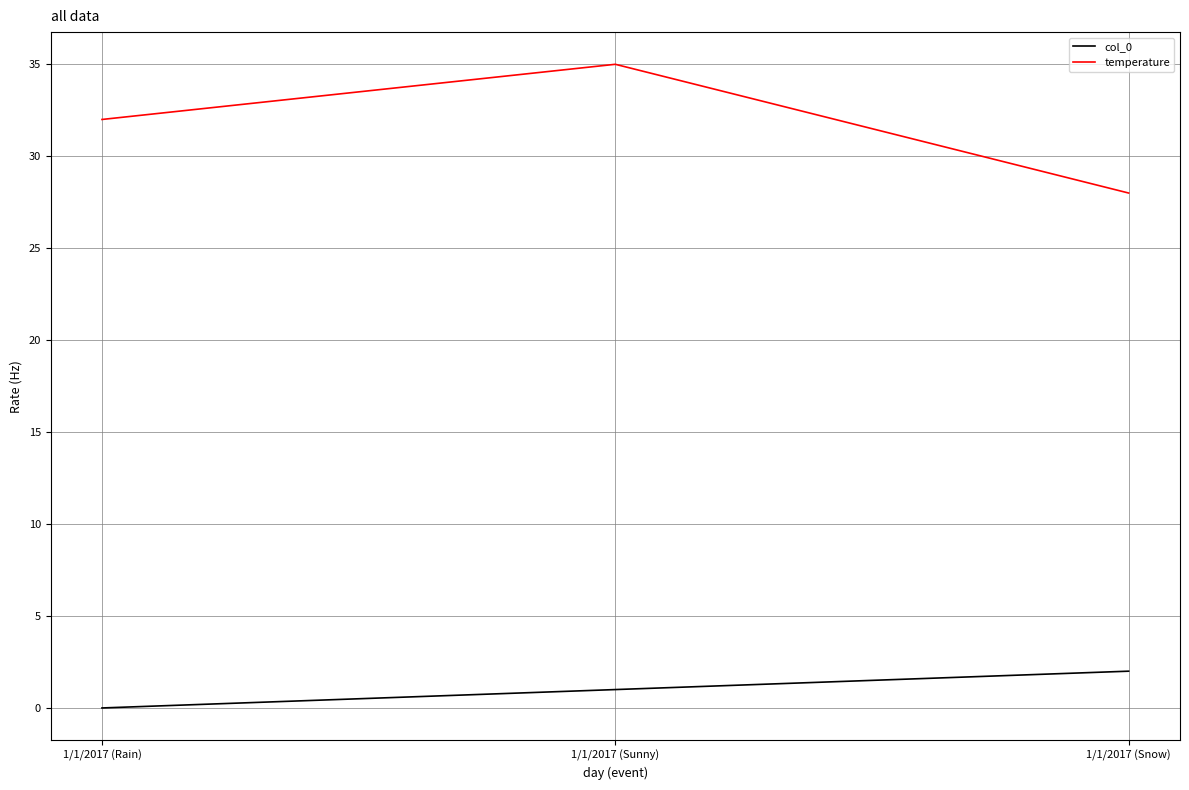

Rank the series by their maximum value, from lowest to highest.

col_0, temperature